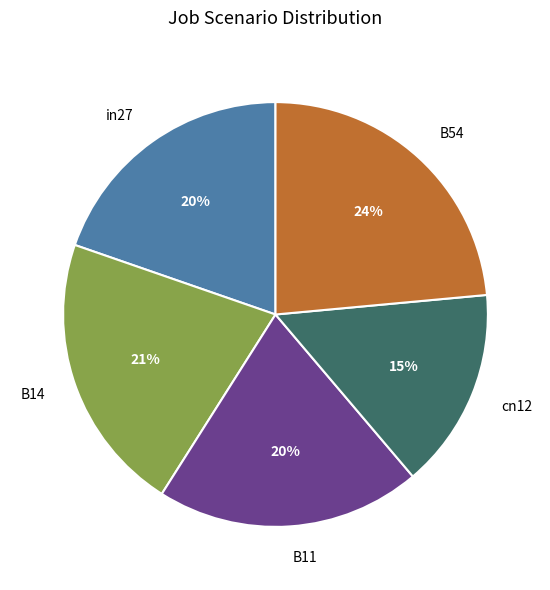

Count the number of slices in the pie.

5